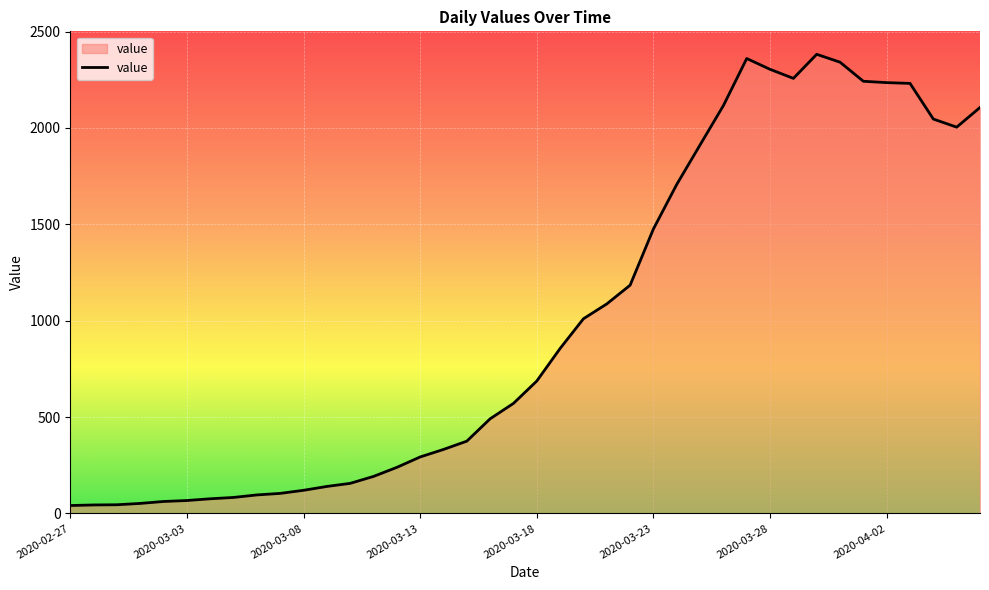

What is the difference between the maximum and minimum values?

2341